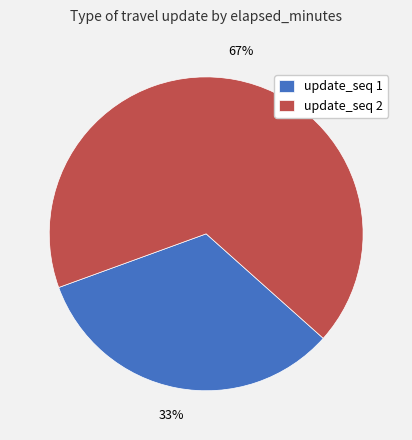

To the nearest percent, what portion does update_seq 1 represent?

33%